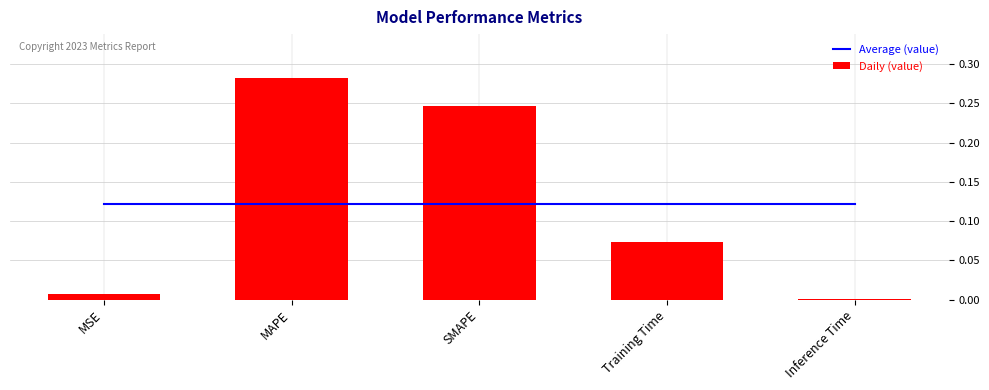

What is the value of the Average (value) bar at the 3rd from the left?

0.1